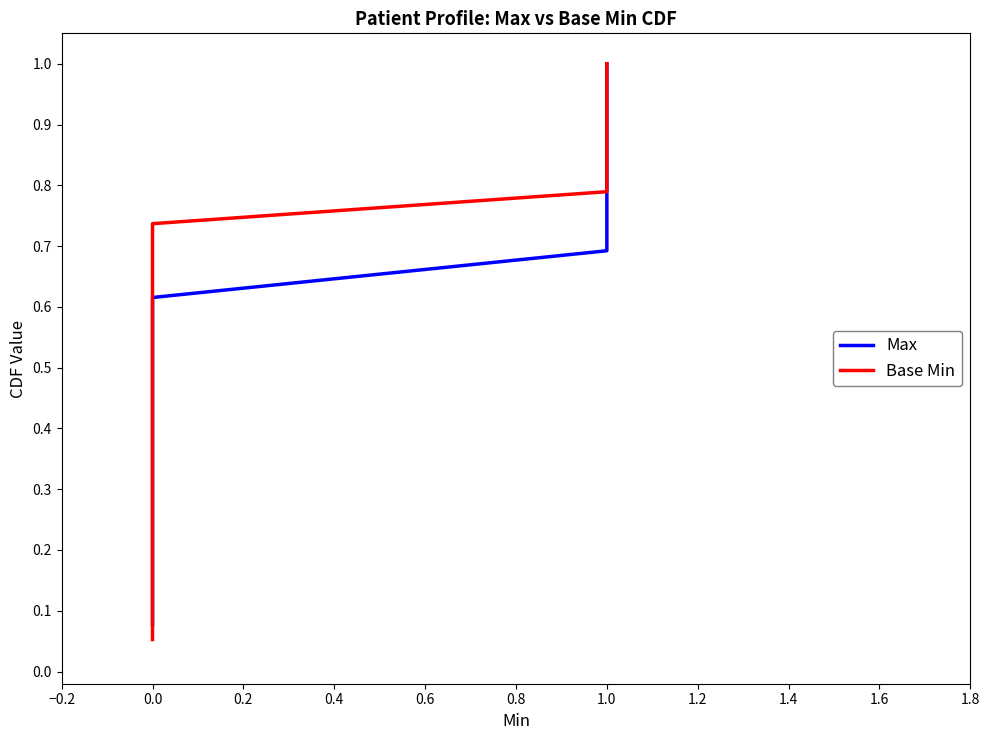

Count the number of categories in the chart.

19